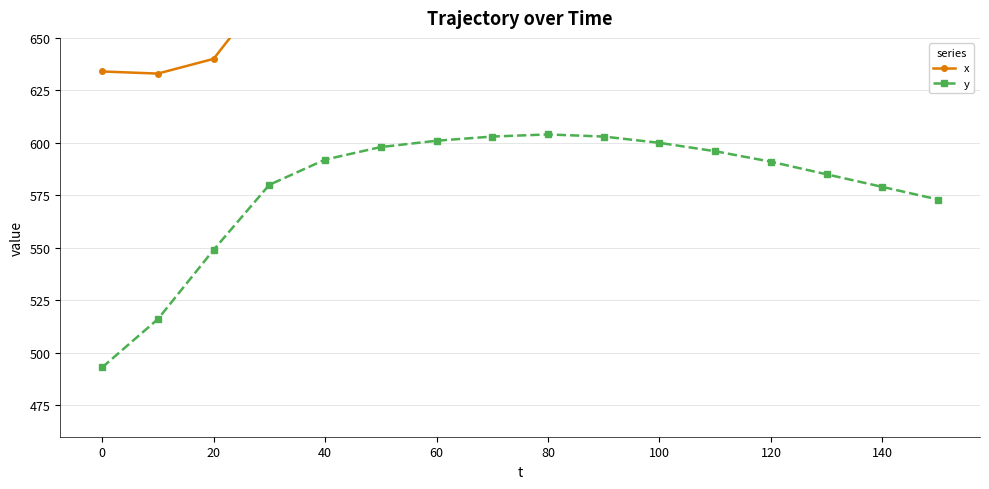

The y series shows 320 at 140. True or false?

False